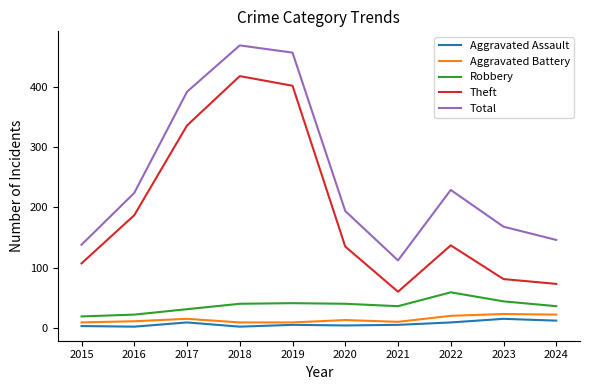

At which category does Aggravated Assault reach its first local peak?

2017